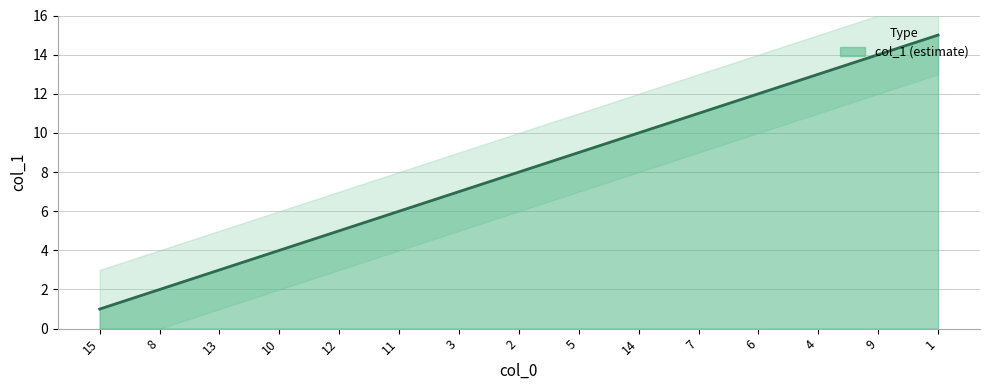

What is the sum of the values at 8 and 3?

9